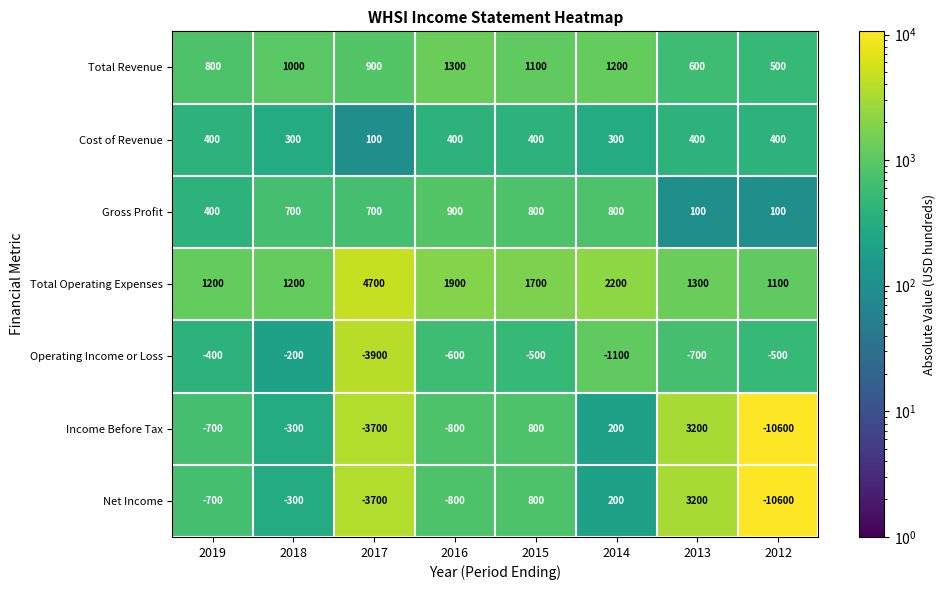

Which series has the largest total across all categories?

Total Operating Expenses